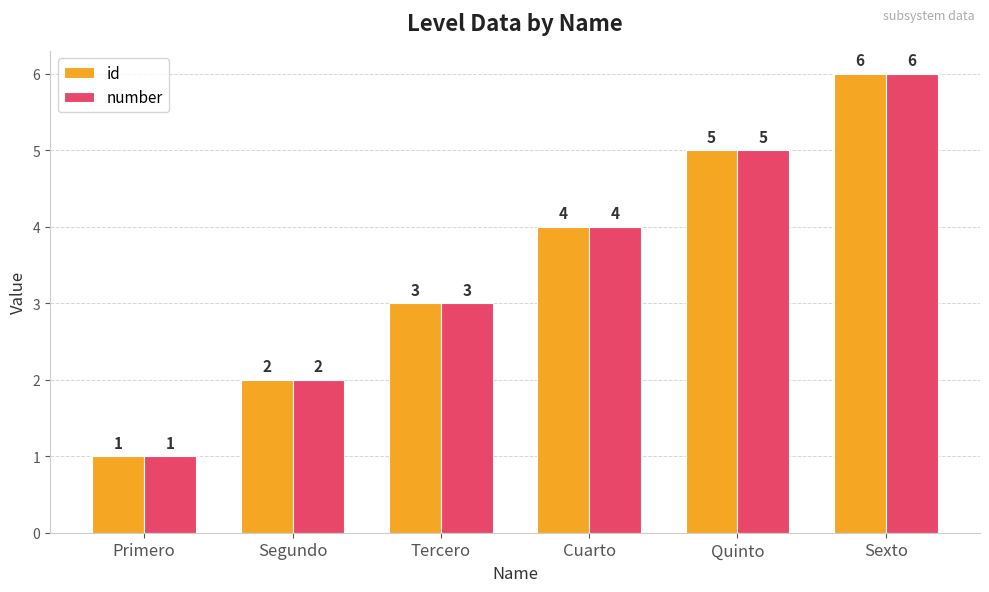

Is it true that number equals 1 at Primero?

True